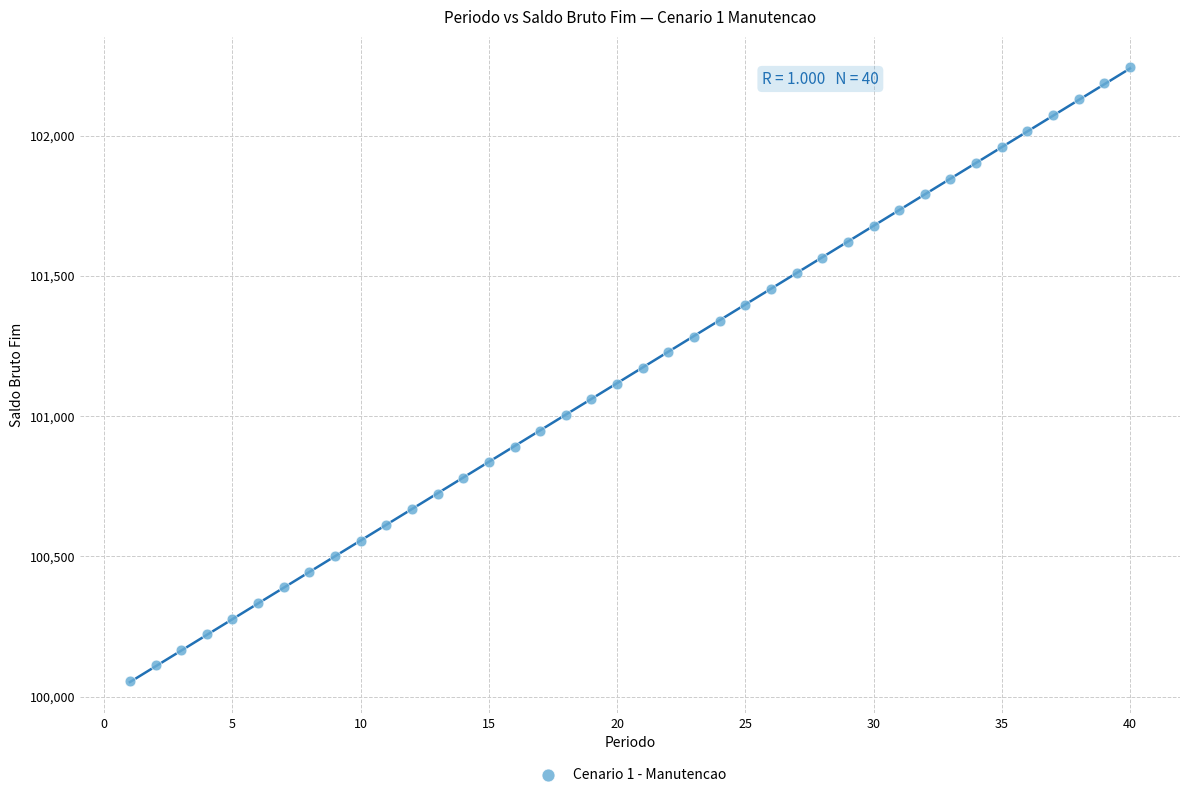

What is the range of Y values (max minus min)?

2187.8